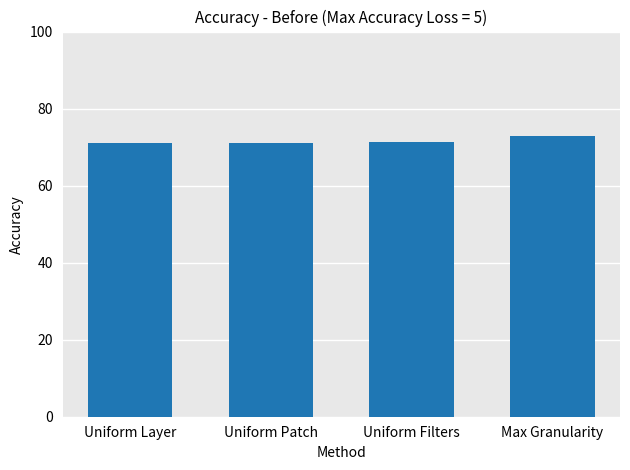

What is the sum of the values at Uniform Filters and Uniform Layer?

142.3